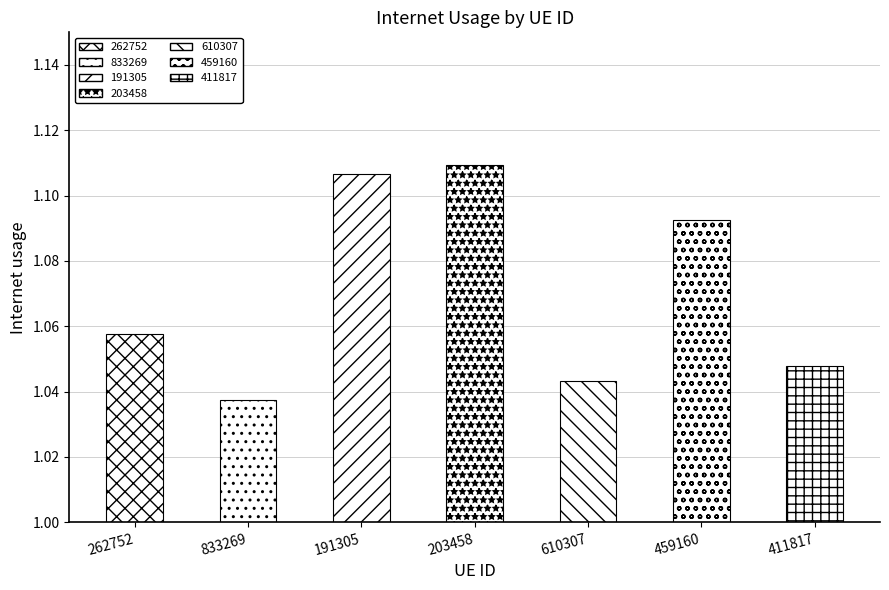

True or false: the data shows 1.0 at 610307.

True